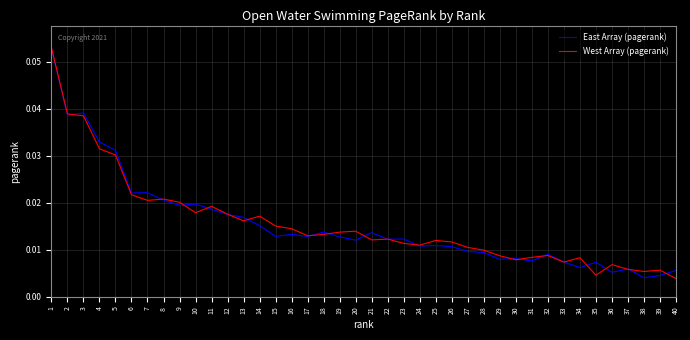

The value of East Array (pagerank) at 2 is 0.1. True or false?

False